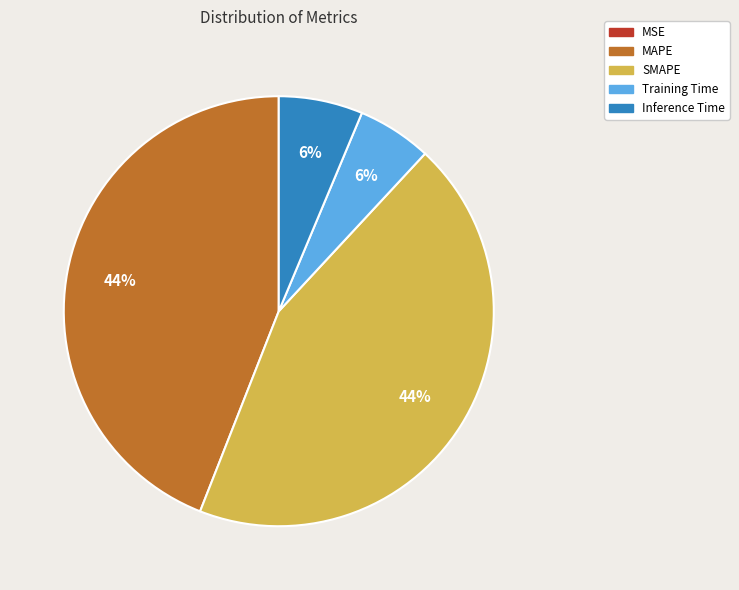

Is the sum of Inference Time and Training Time greater than half?

No